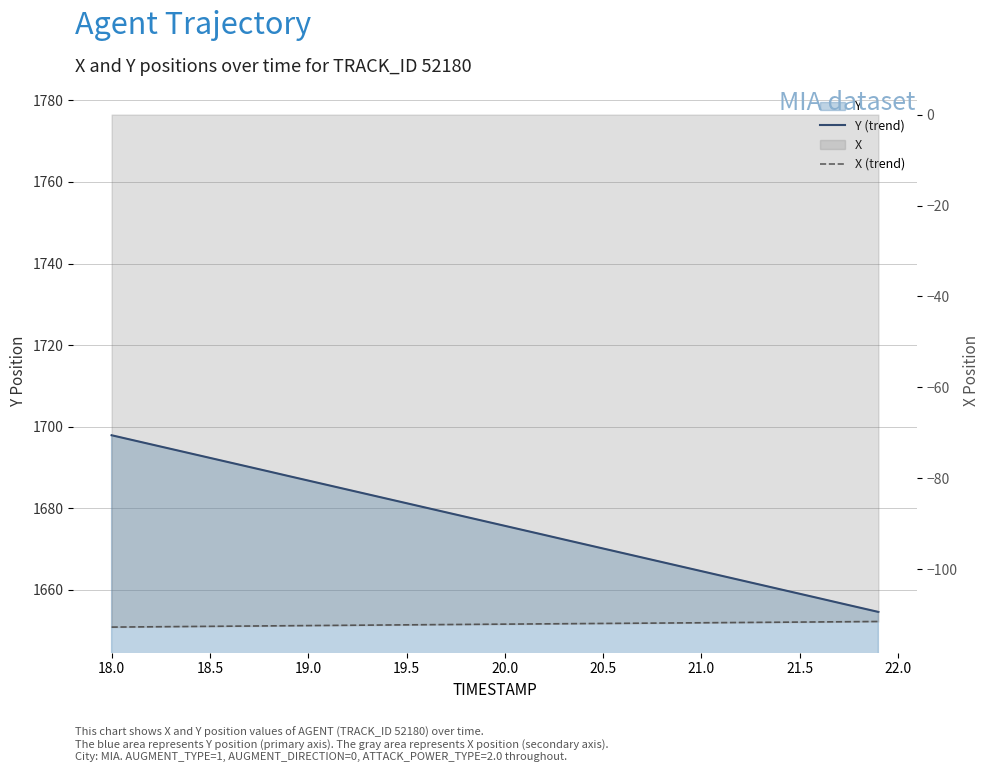

True or false: X (trend) has more than 0 points higher than both neighbors.

False